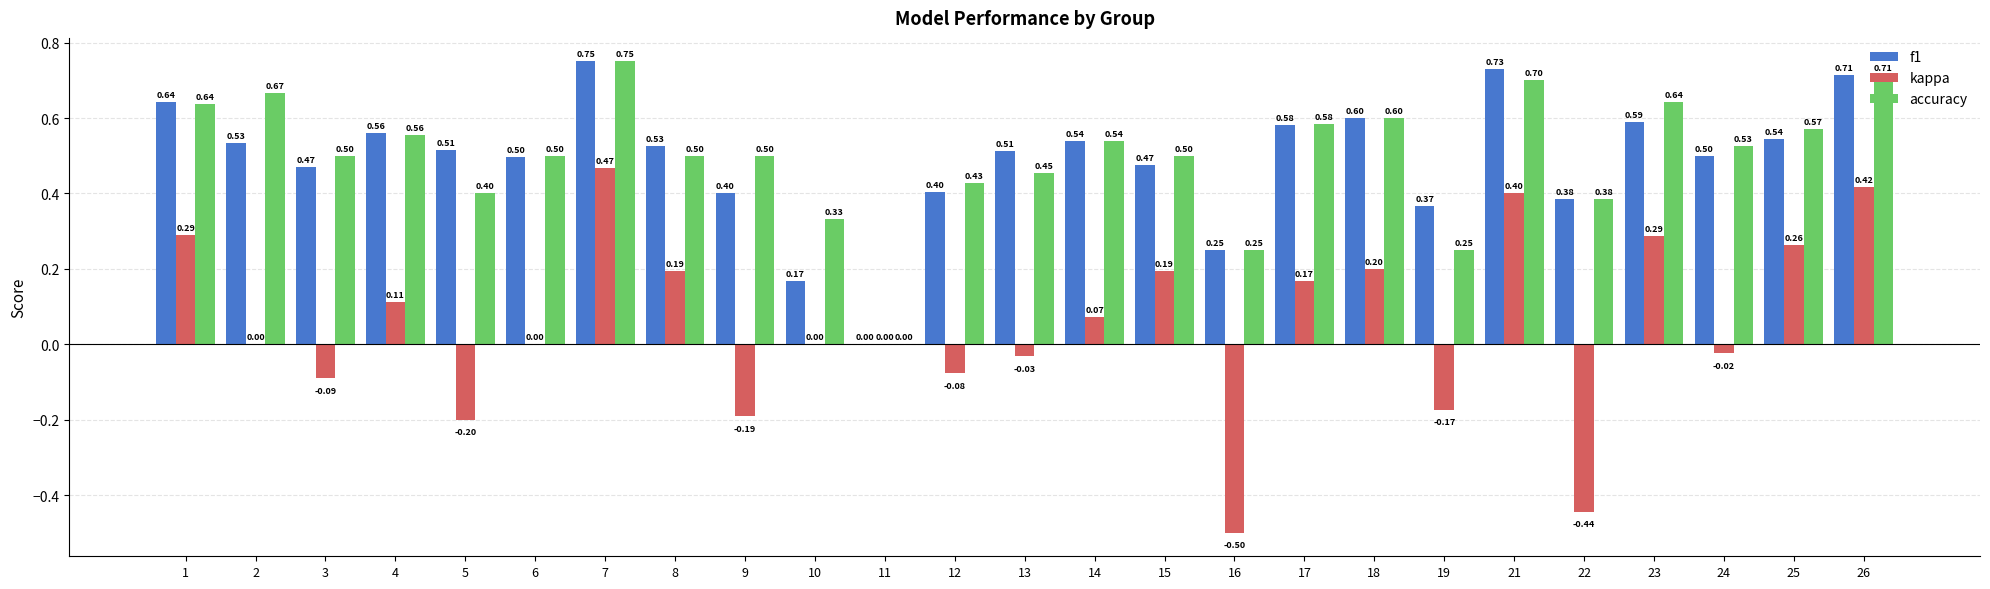

At which category is the sum across all series the highest?

7